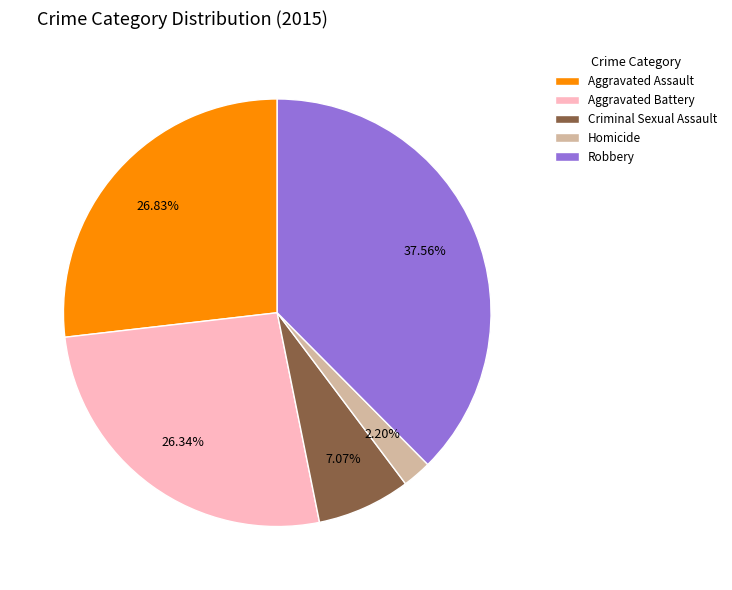

What portion of the pie excludes Aggravated Battery?

73.7%